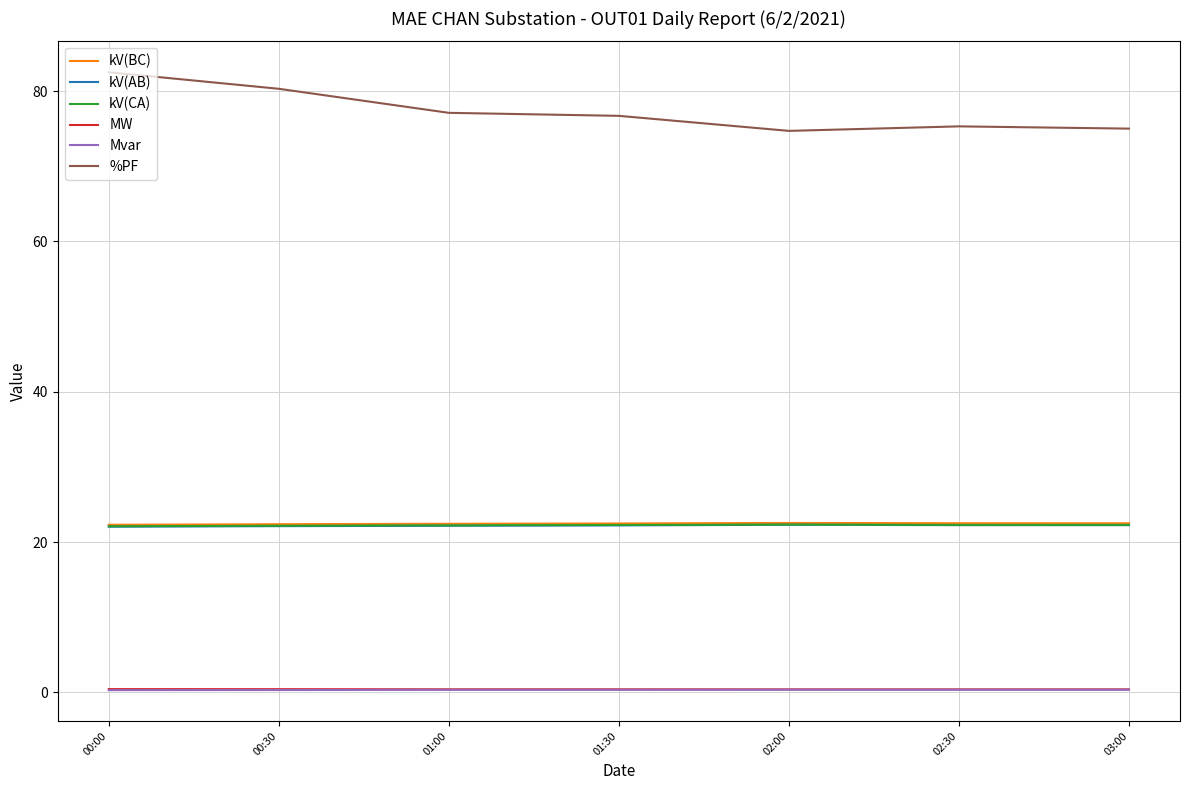

What is the sum of the MW values at 00:00 and 02:00?

0.8